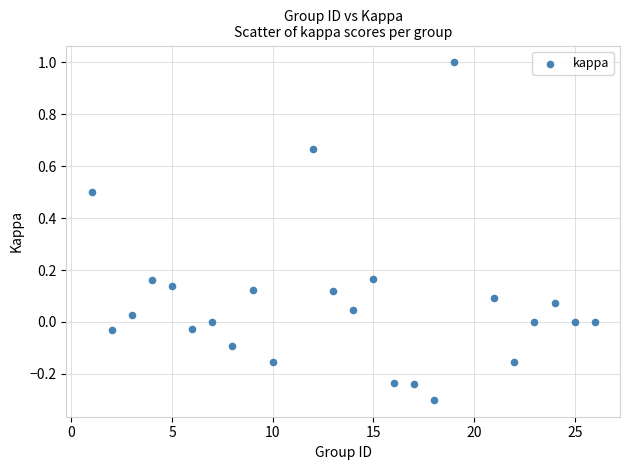

What is the range of X values (max minus min)?

25.0